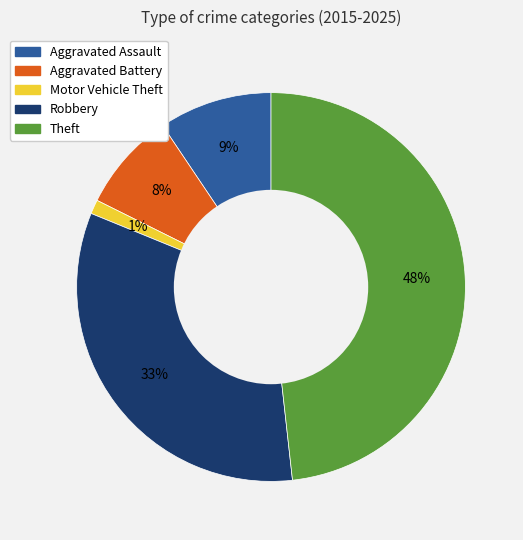

The Theft slice represents 48% of the pie. True or false?

True